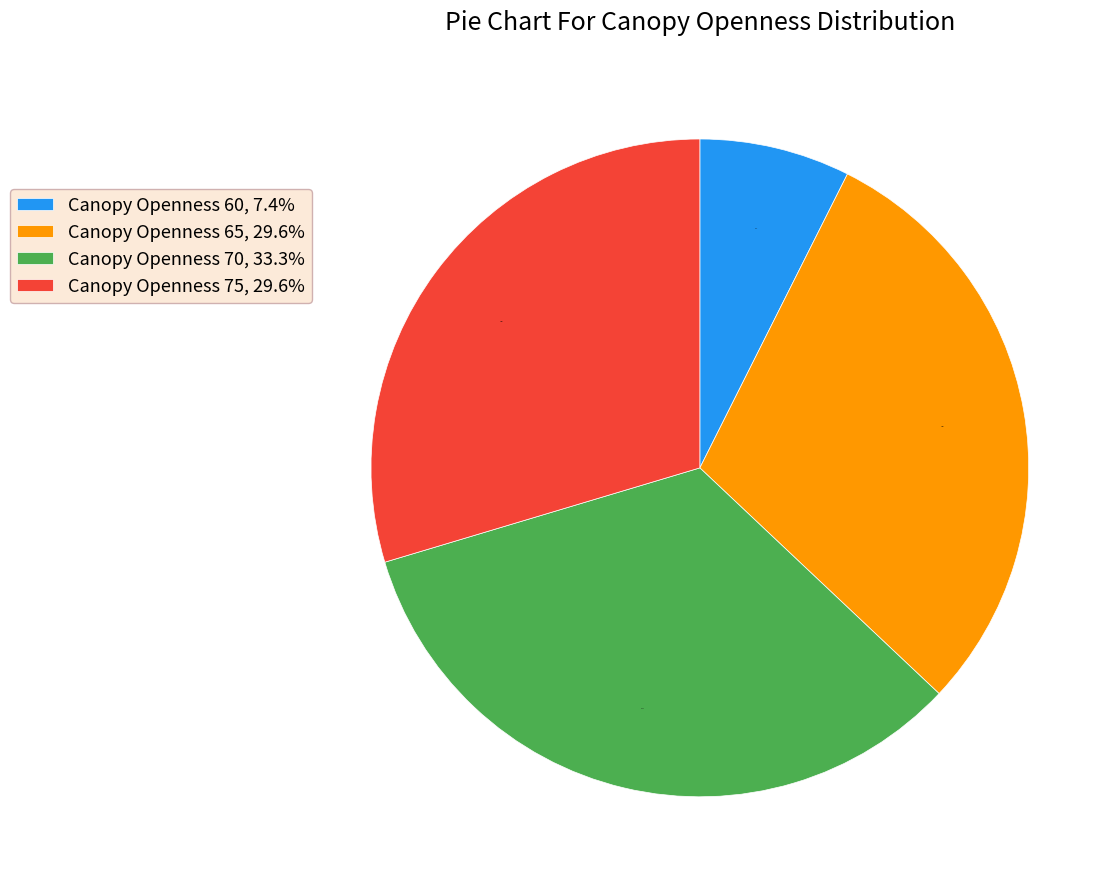

What percentage do Canopy Openness 70, 33.3% and Canopy Openness 60, 7.4% together represent?

40.7%